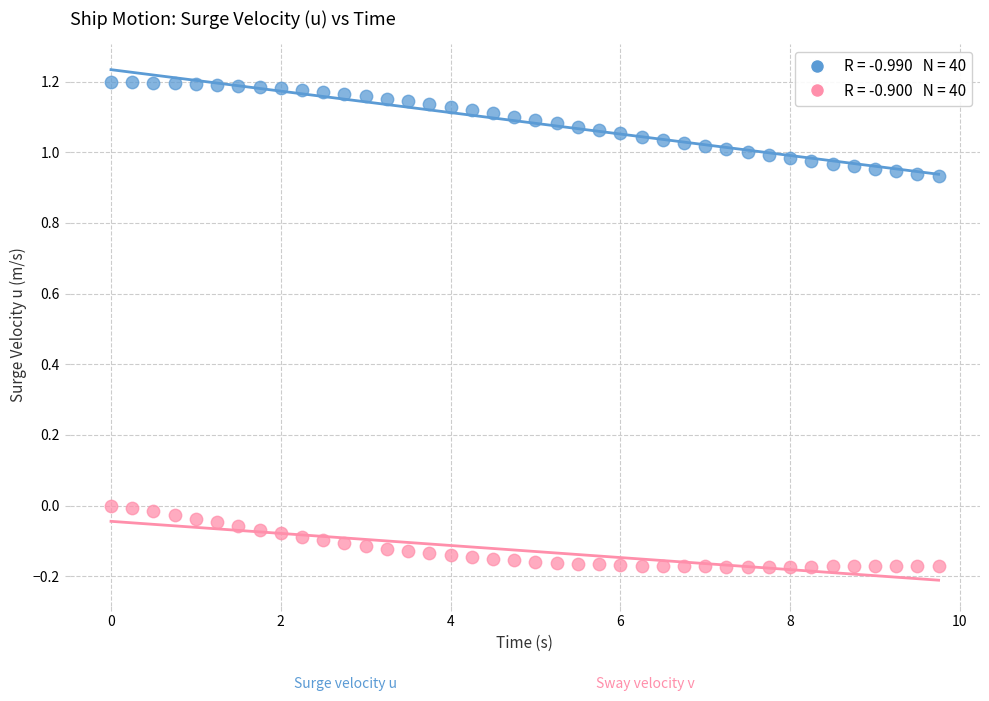

Across all data points, what is the range of Y values (max minus min)?

1.4